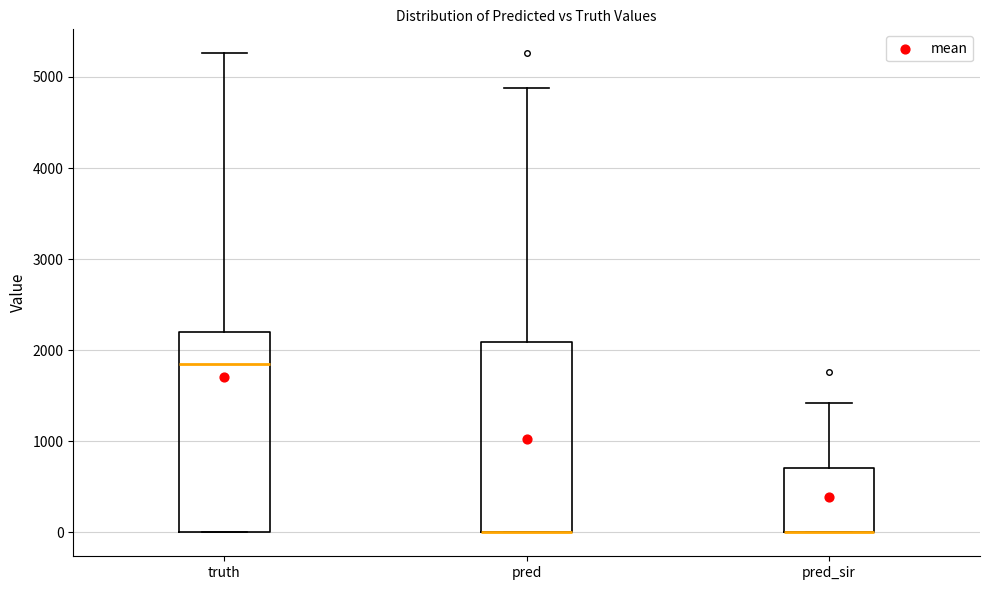

Where does the upper whisker of the box for pred_sir end on the y-axis? The values are not printed on the chart, so give them approximately, as read against the axis.

1400